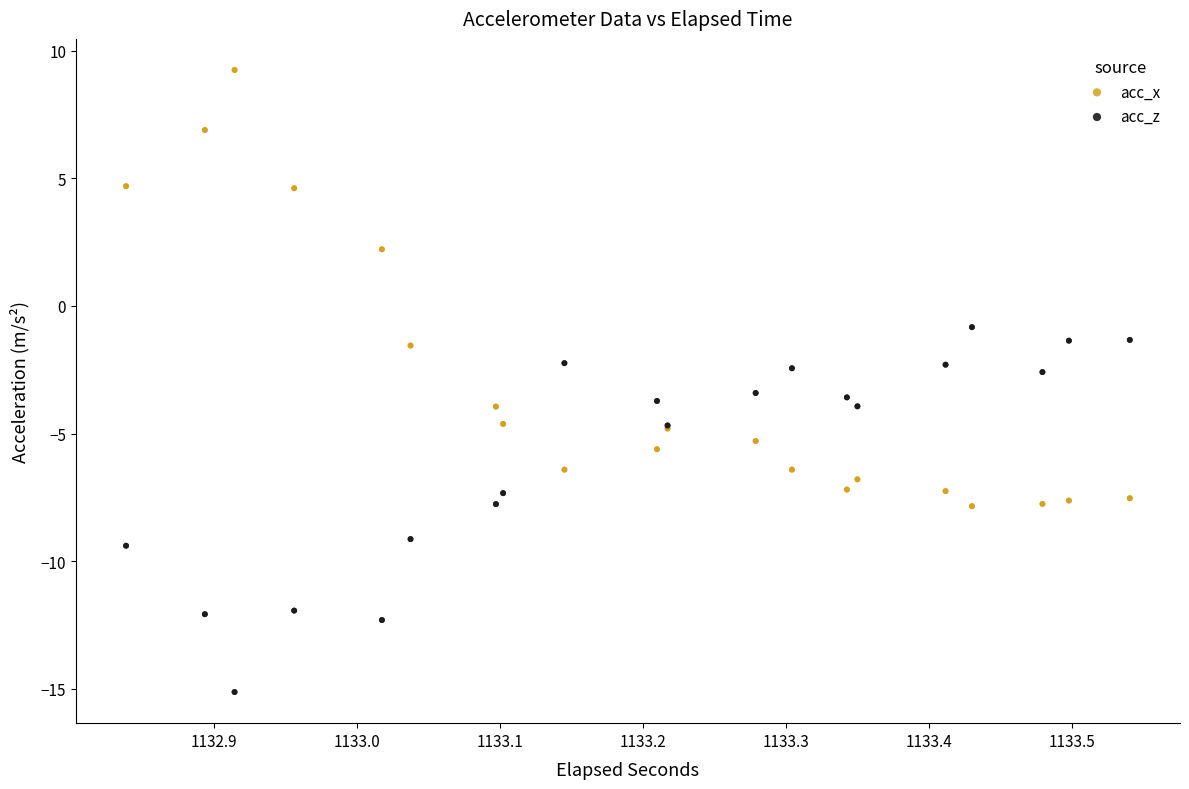

What is the X range (max minus min) for the scatter plot?

0.7